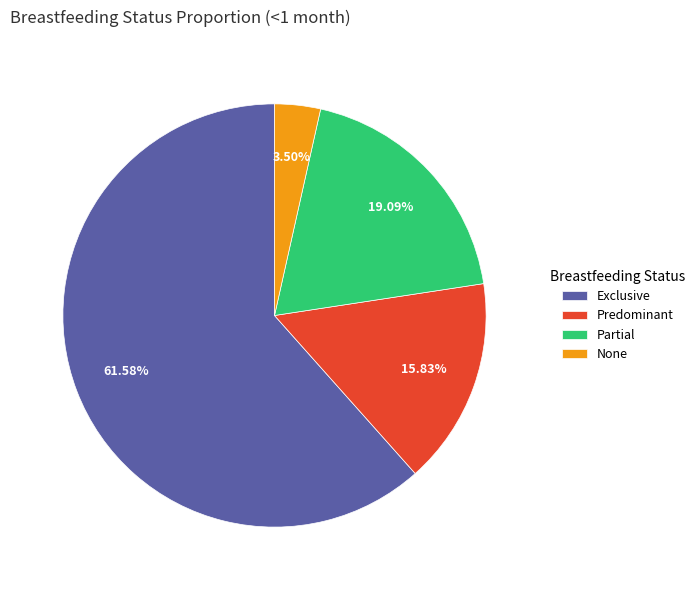

Does Exclusive account for over 50% of the chart?

Yes